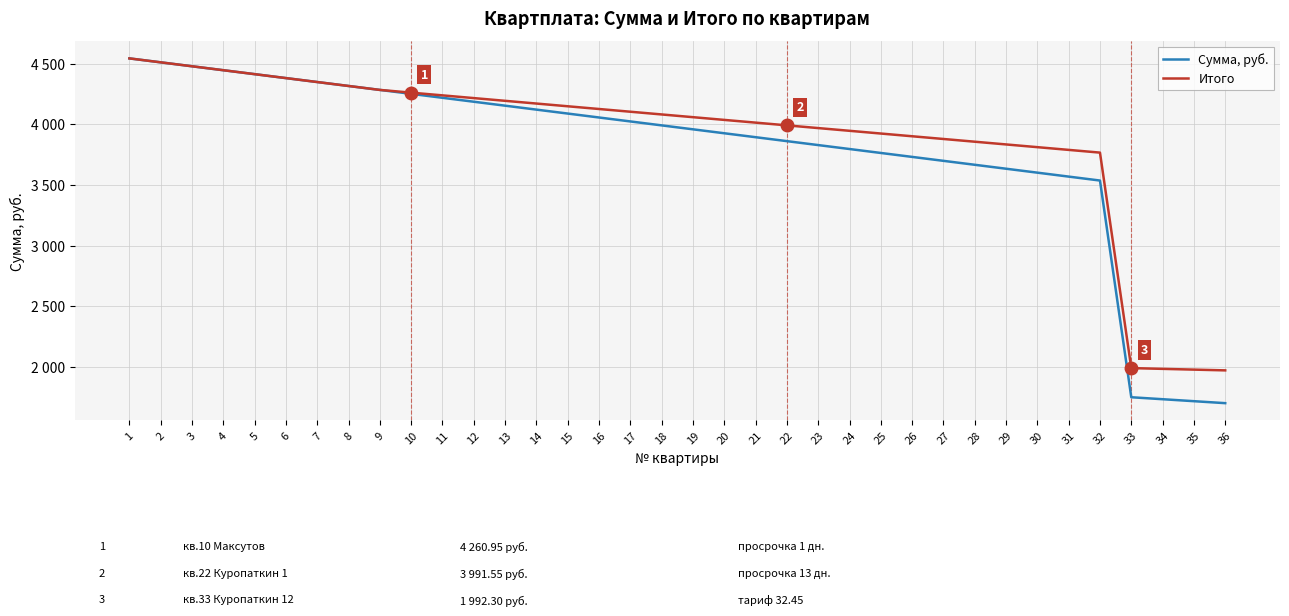

Is the value of Сумма, руб. at 8 greater than the value of Итого at 7?

No